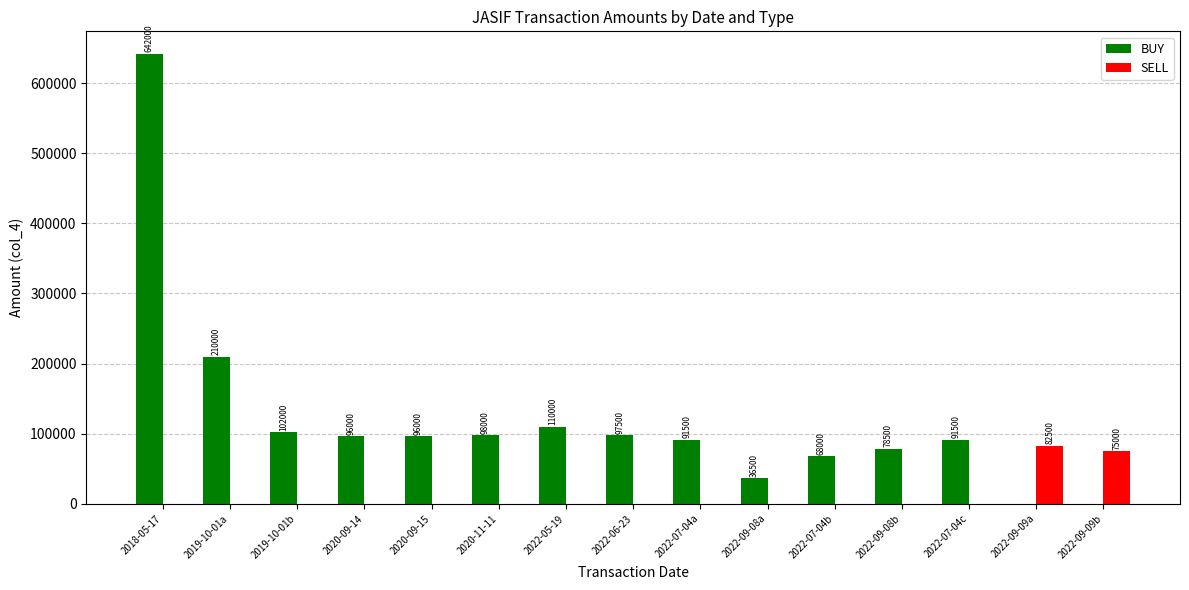

Reading left to right, list all the values displayed in this chart.

BUY: 2018-05-17=642000	2019-10-01a=210000	2019-10-01b=102000	2020-09-14=96000	2020-09-15=96000	2020-11-11=98000	2022-05-19=110000	2022-06-23=97500	2022-07-04a=91500	2022-09-08a=36500	2022-07-04b=68000	2022-09-08b=78500	2022-07-04c=91500	2022-09-09a=0	2022-09-09b=0
SELL: 2018-05-17=0	2019-10-01a=0	2019-10-01b=0	2020-09-14=0	2020-09-15=0	2020-11-11=0	2022-05-19=0	2022-06-23=0	2022-07-04a=0	2022-09-08a=0	2022-07-04b=0	2022-09-08b=0	2022-07-04c=0	2022-09-09a=82500	2022-09-09b=75000